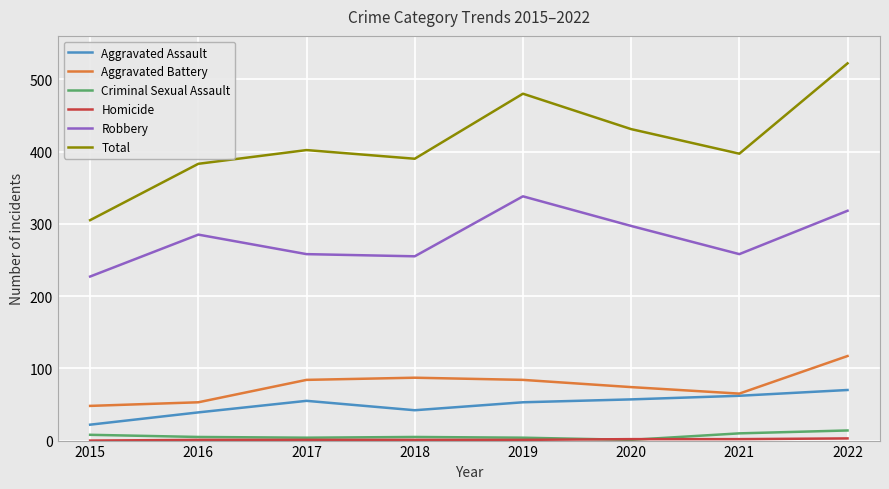

At which label does Total reach its peak?

2022